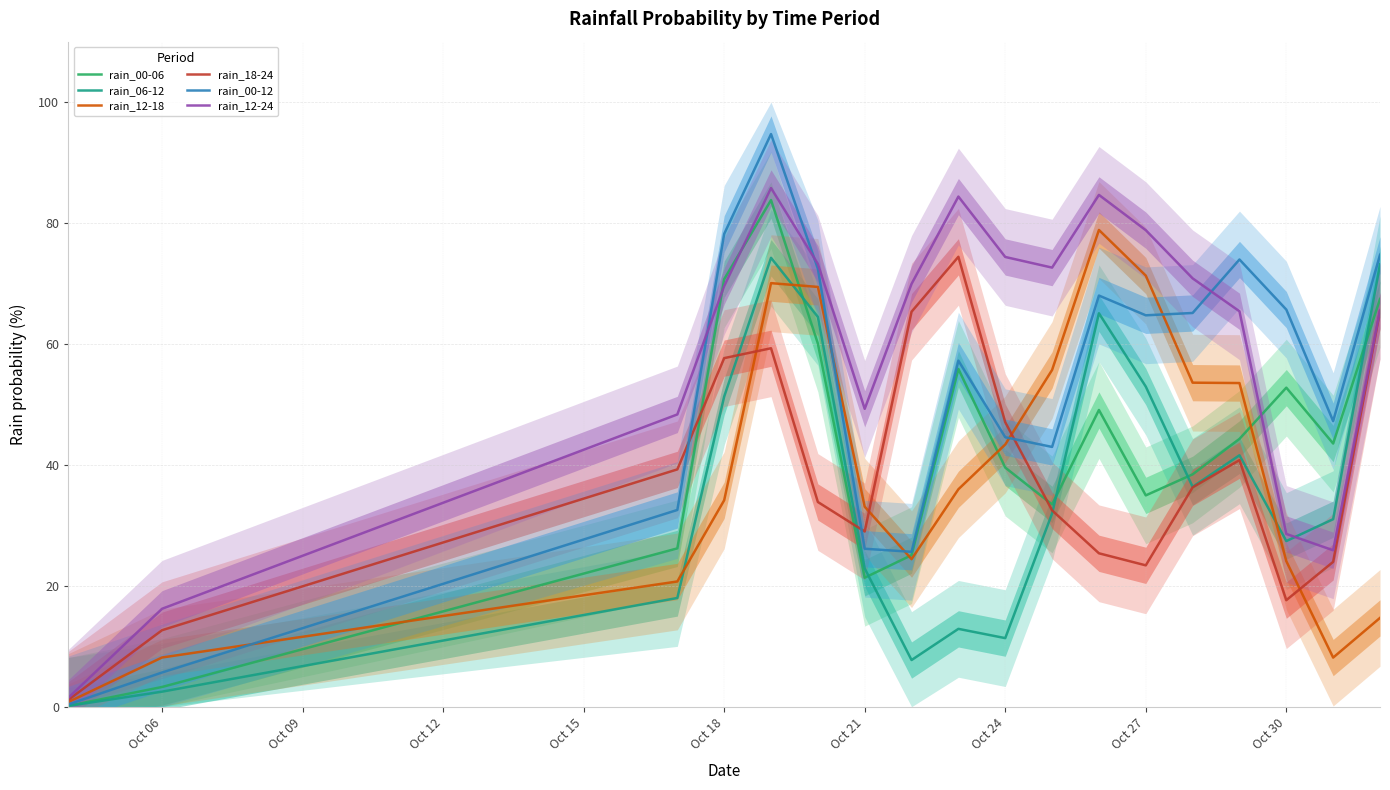

What is the maximum value for rain_18-24?

74.4